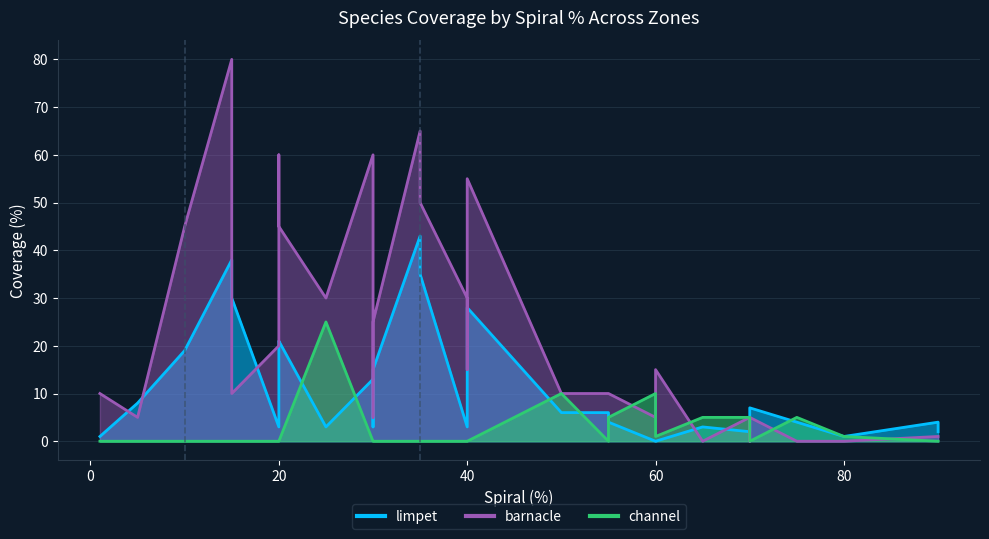

How many distinct data groups are displayed?

3